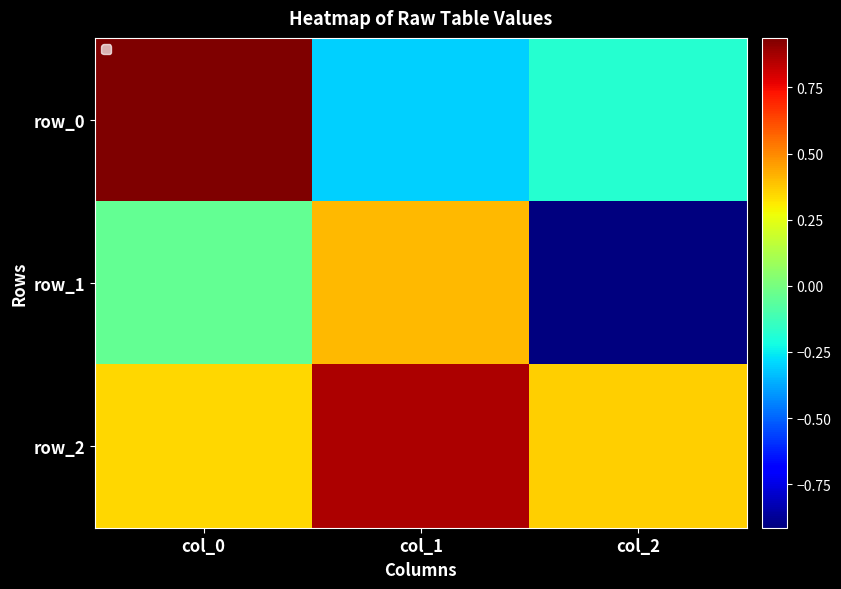

Reading left to right, extract all data points from this chart.

row_0: col_0=0.9	col_1=-0.3	col_2=-0.2
row_1: col_0=-0.0	col_1=0.4	col_2=-0.9
row_2: col_0=0.3	col_1=0.9	col_2=0.4